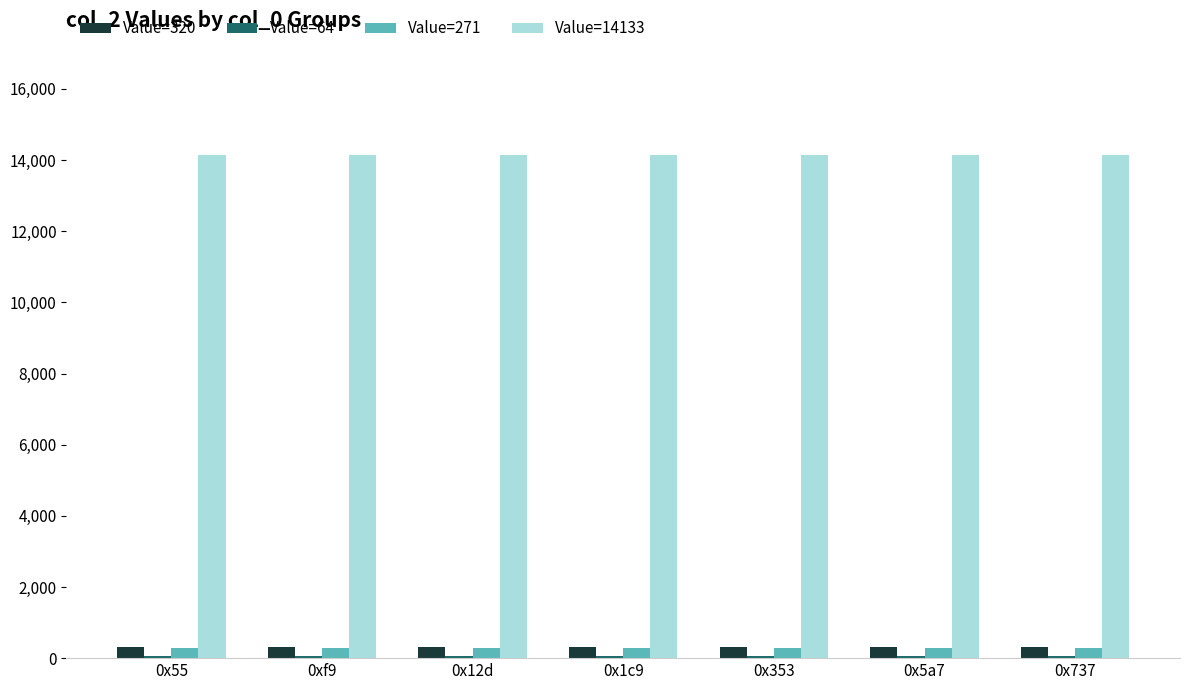

Which series has the largest total across all categories?

Value=14133